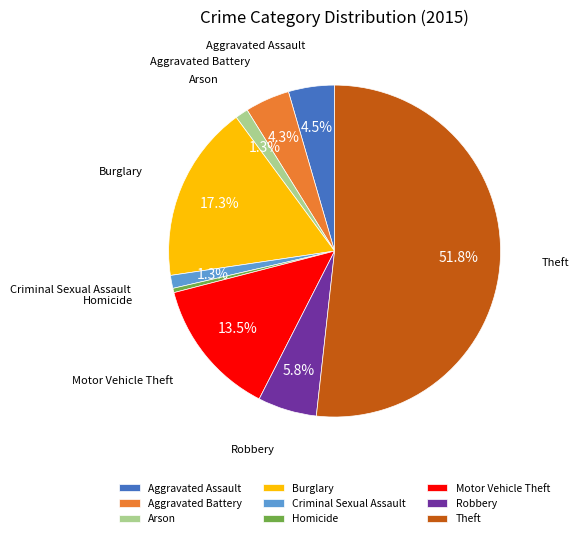

How many slices are in this pie chart?

9